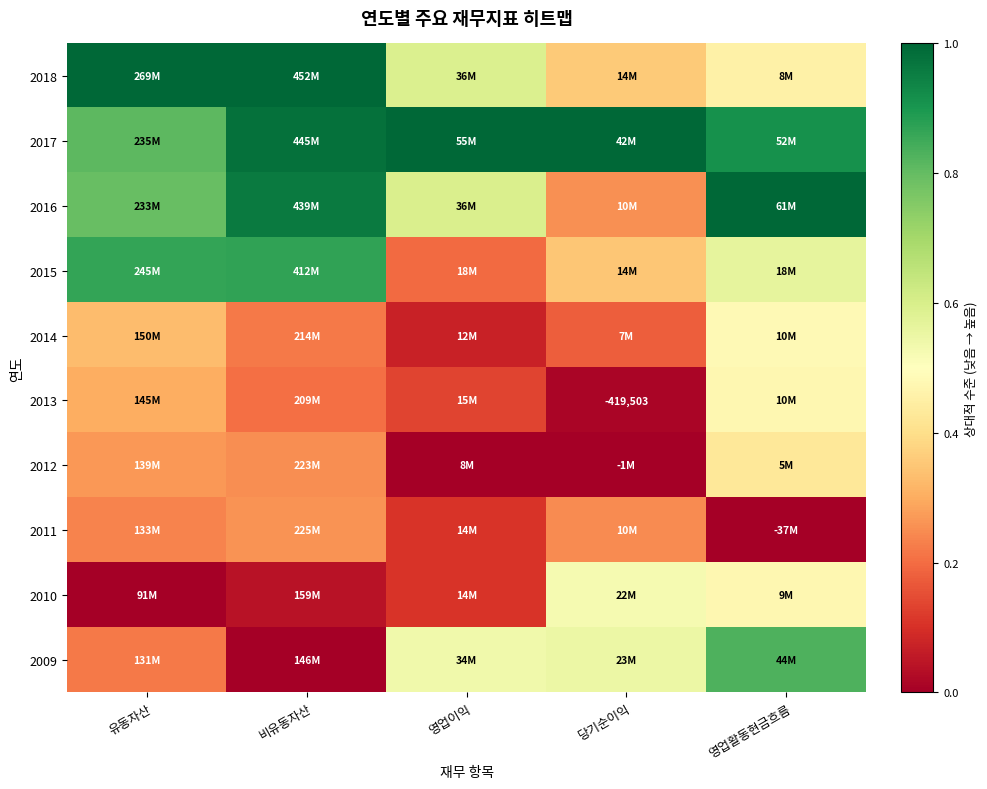

Rank the series at 당기순이익 from highest to lowest value.

2017, 2009, 2010, 2018, 2015, 2016, 2011, 2014, 2013, 2012